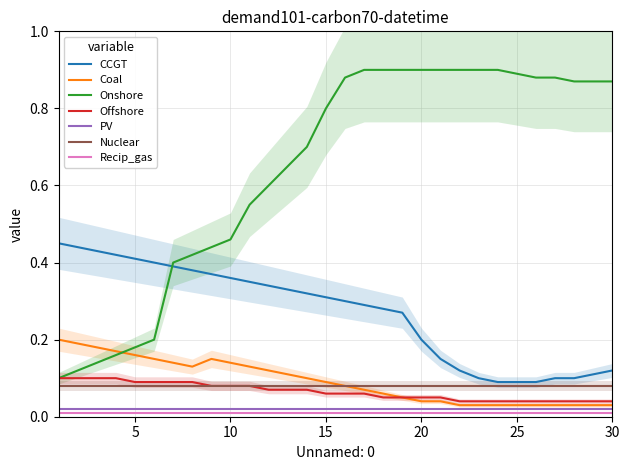

True or false: PV and CCGT intersect in this chart.

False